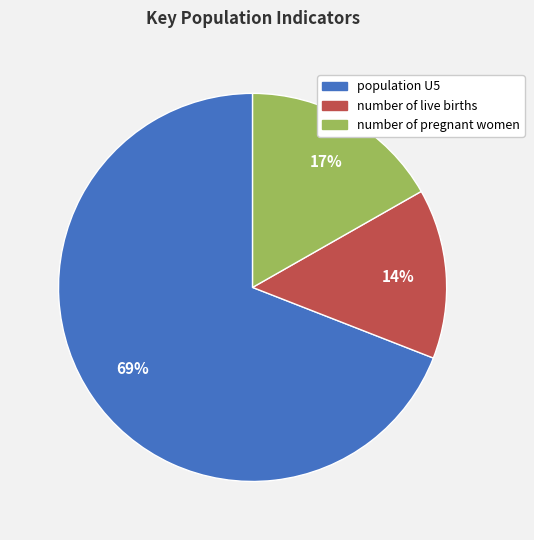

To the nearest percent, what portion does number of live births represent?

14%